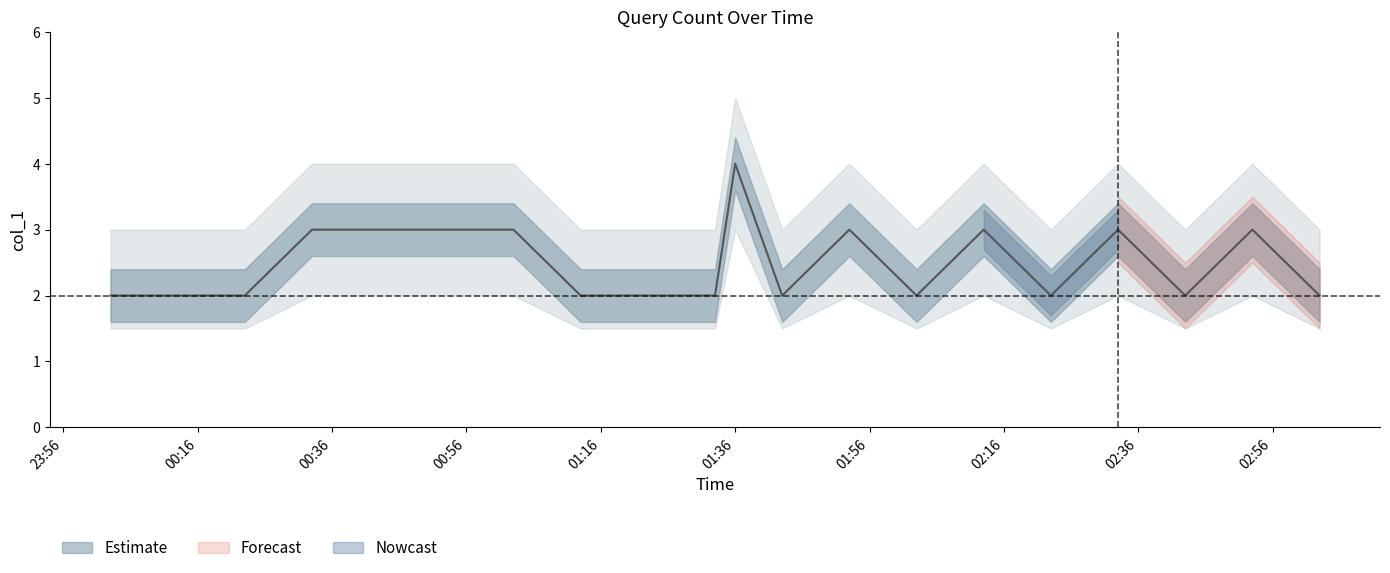

How many values in the col_1 series exceed 2?

9